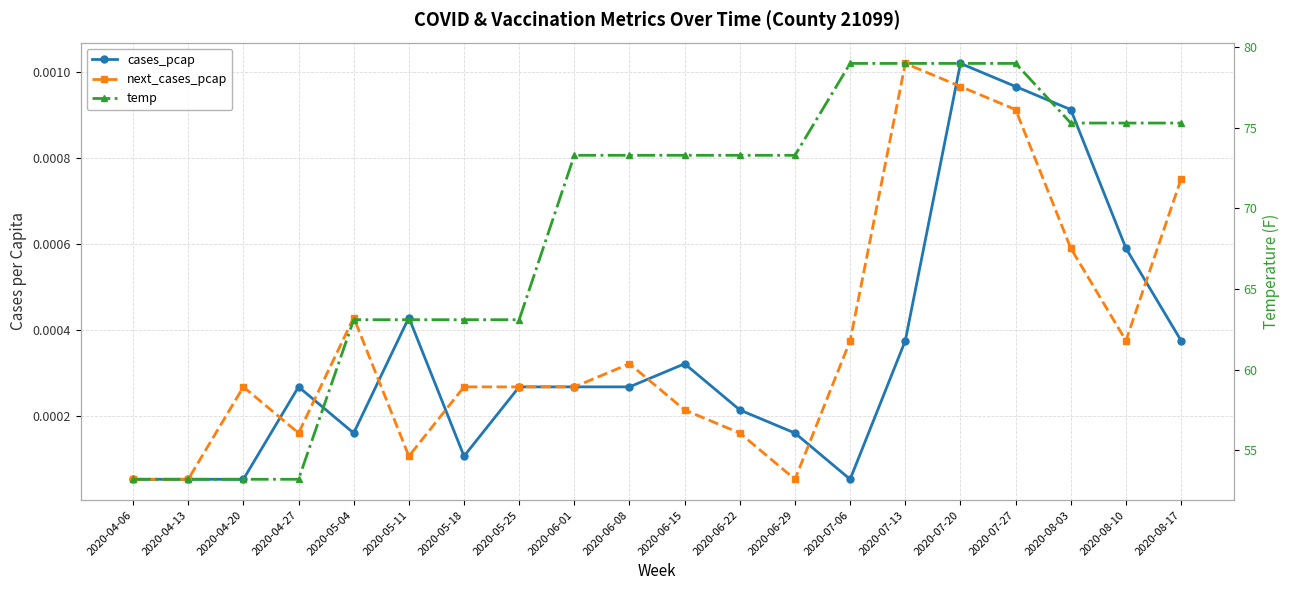

Does the chart display data point markers on the line(s)?

Yes